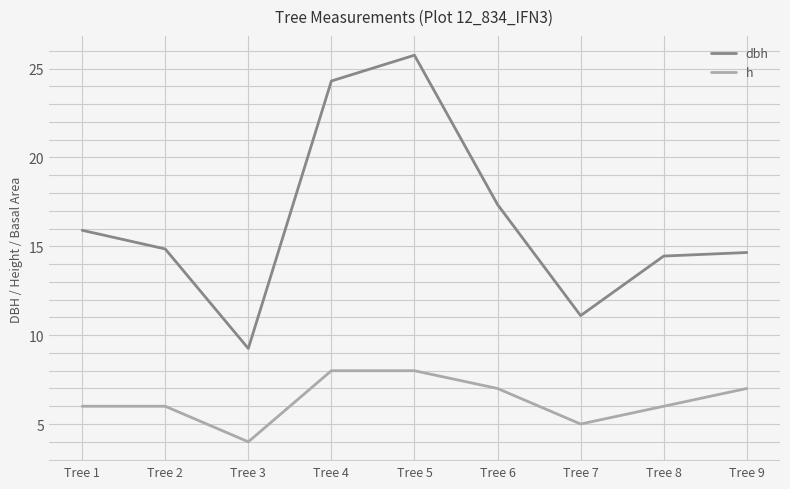

What is the smallest value displayed?

4.0